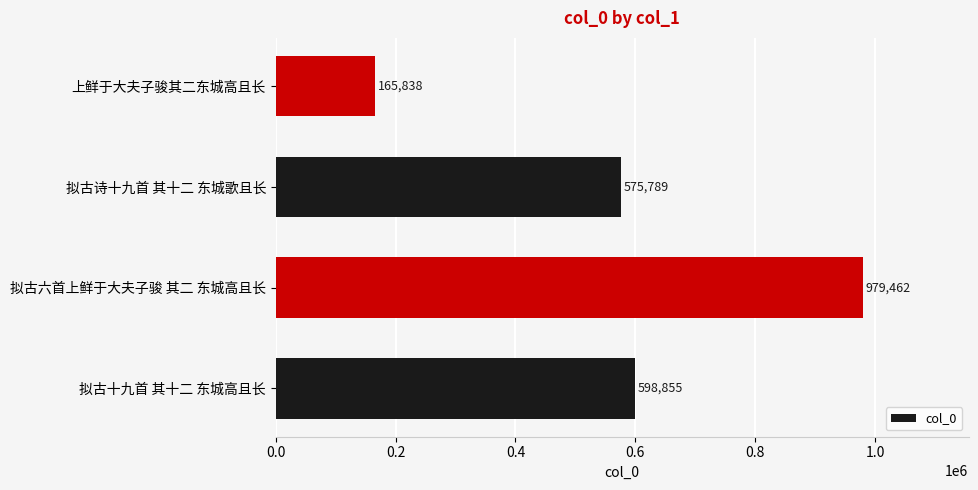

Reading bottom to top, transcribe all the data shown in this chart.

拟古十九首 其十二 东城高且长=598855	拟古六首上鲜于大夫子骏 其二 东城高且长=979462	拟古诗十九首 其十二 东城歌且长=575789	上鲜于大夫子骏其二东城高且长=165838